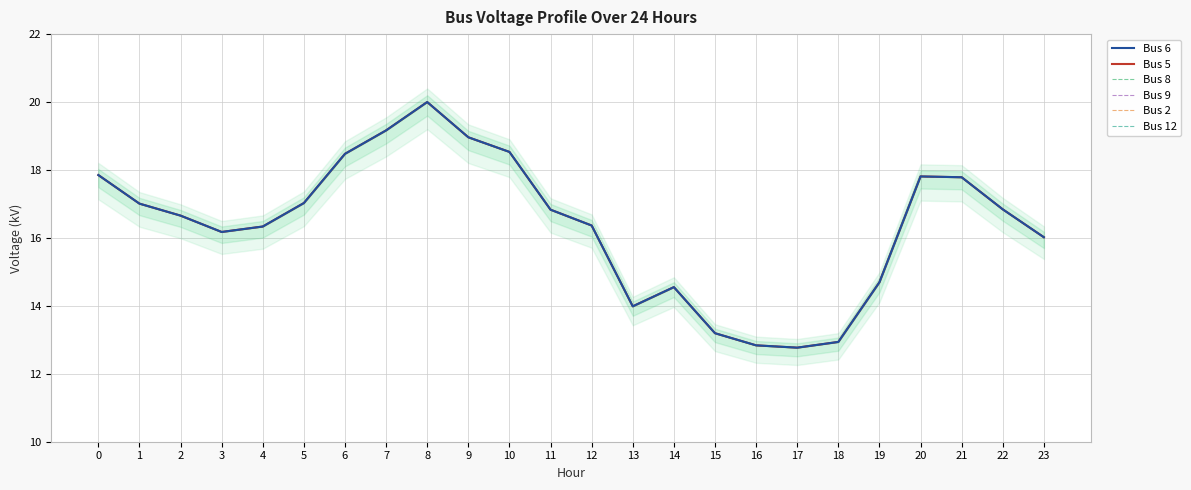

Reading right to left, what are all the values shown in this chart?

Bus 6: 16.0	16.8	17.8	17.8	14.7	12.9	12.8	12.8	13.2	14.6	14.0	16.4	16.8	18.5	19.0	20.0	19.2	18.5	17.0	16.3	16.2	16.7	17.0	17.9
Bus 5: 16.0	16.8	17.8	17.8	14.7	12.9	12.8	12.8	13.2	14.6	14.0	16.4	16.8	18.5	19.0	20.0	19.2	18.5	17.0	16.3	16.2	16.7	17.0	17.9
Bus 8: 16.0	16.8	17.8	17.8	14.7	12.9	12.8	12.8	13.2	14.6	14.0	16.4	16.8	18.5	19.0	20.0	19.2	18.5	17.0	16.3	16.2	16.7	17.0	17.9
Bus 9: 16.0	16.8	17.8	17.8	14.7	12.9	12.8	12.8	13.2	14.6	14.0	16.4	16.8	18.5	19.0	20.0	19.2	18.5	17.0	16.3	16.2	16.7	17.0	17.9
Bus 2: 16.0	16.8	17.8	17.8	14.7	12.9	12.8	12.8	13.2	14.6	14.0	16.4	16.8	18.5	19.0	20.0	19.2	18.5	17.0	16.3	16.2	16.7	17.0	17.9
Bus 12: 16.0	16.8	17.8	17.8	14.7	12.9	12.8	12.8	13.2	14.6	14.0	16.4	16.8	18.5	19.0	20.0	19.2	18.5	17.0	16.3	16.2	16.7	17.0	17.9